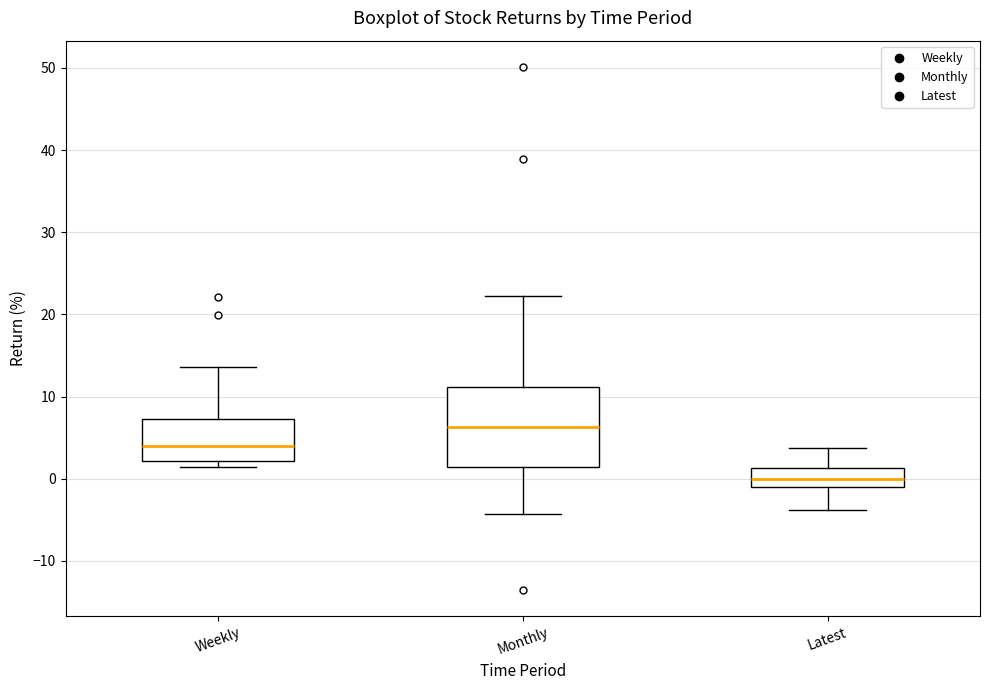

Reading left to right, read every box against the y-axis: the position of its median line, the range the box covers, and the ends of its whiskers. The values are not printed on the chart, so give them approximately, as read against the axis.

Weekly: median 4, box 2 to 7, whiskers 1 to 14
Monthly: median 6, box 1 to 11, whiskers -4 to 22
Latest: median 0, box -1 to 1, whiskers -4 to 4